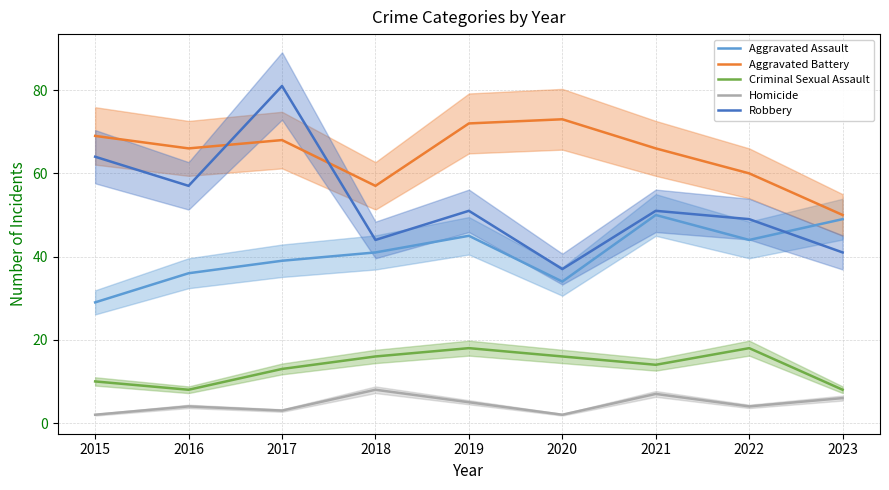

At which label does Homicide reach its peak?

2018